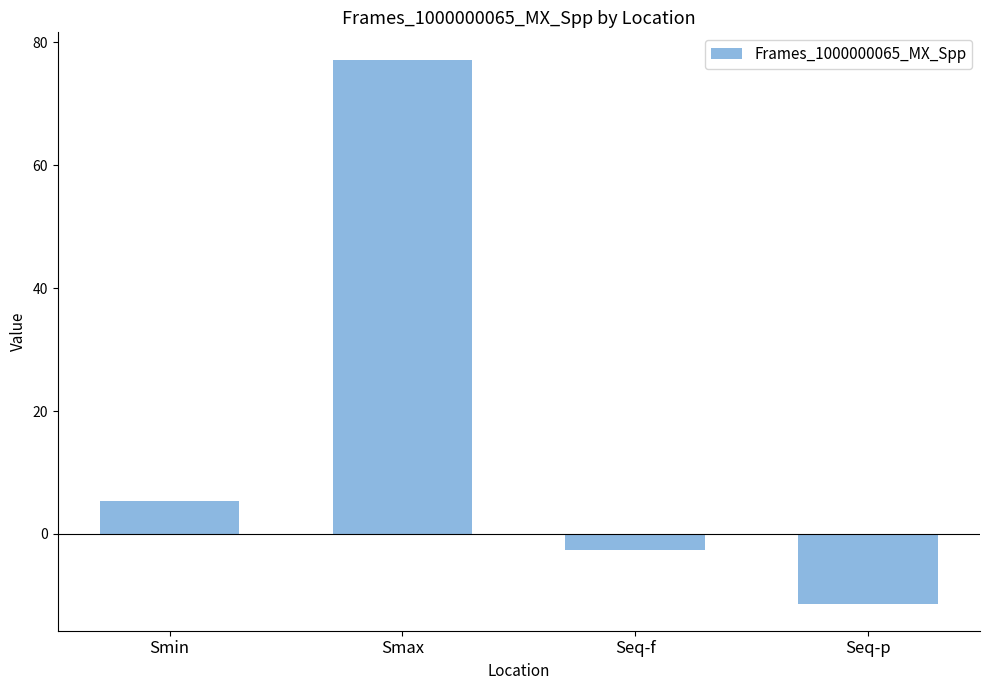

Reading left to right, extract all data points from this chart.

Smin=5.3	Smax=77.2	Seq-f=-2.7	Seq-p=-11.3